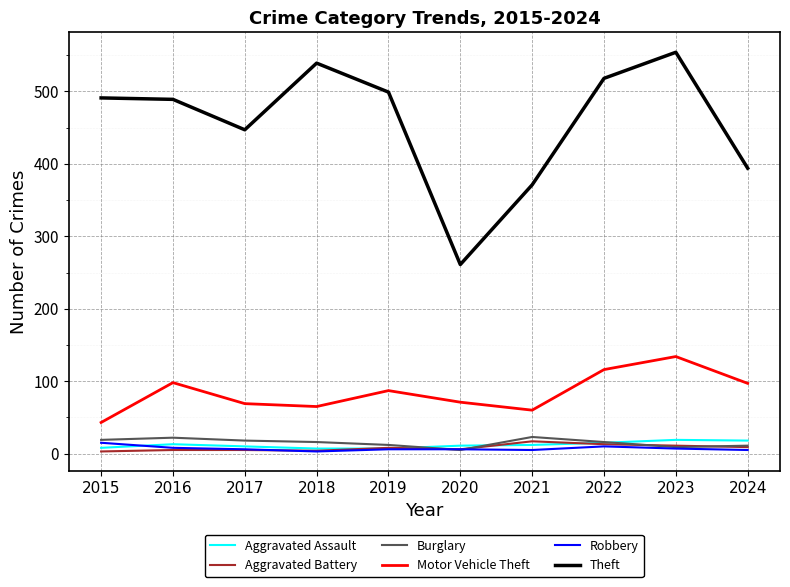

True or false: Burglary and Motor Vehicle Theft cross at least once.

False